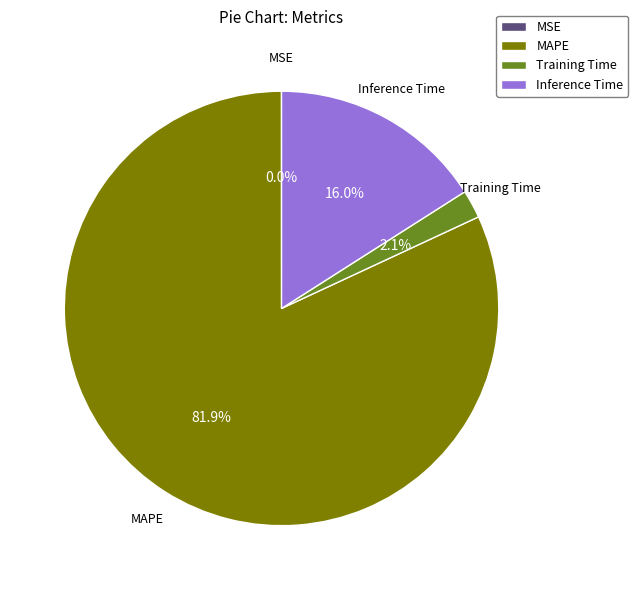

Which category has the biggest portion of the pie?

MAPE